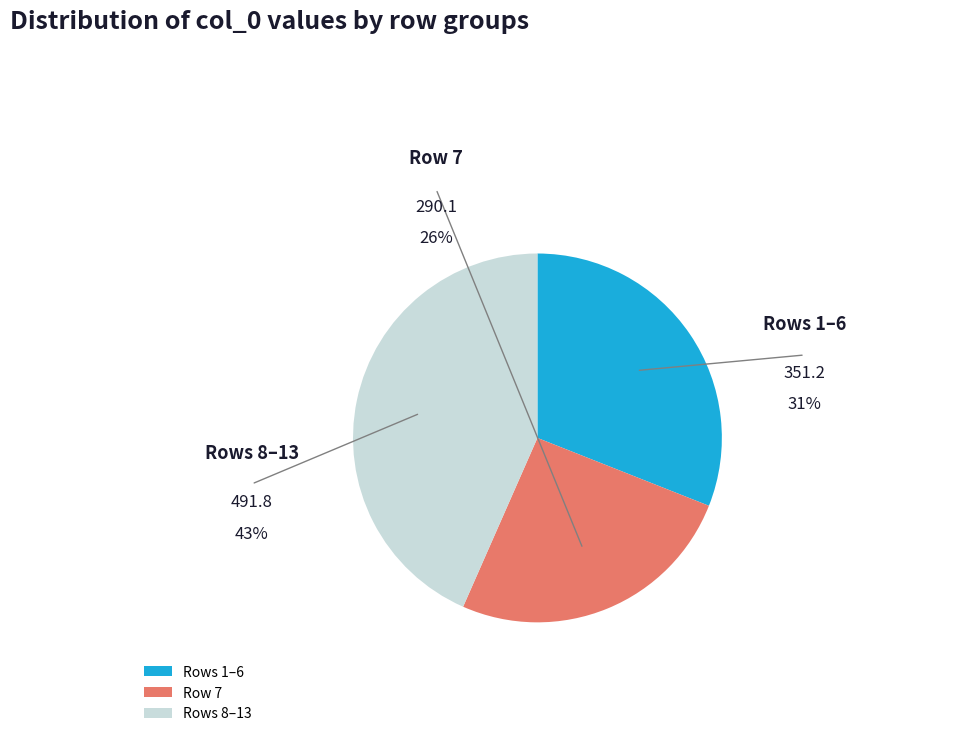

To the nearest percent, what is the difference between the 3 and 8 slice percentages?

5%